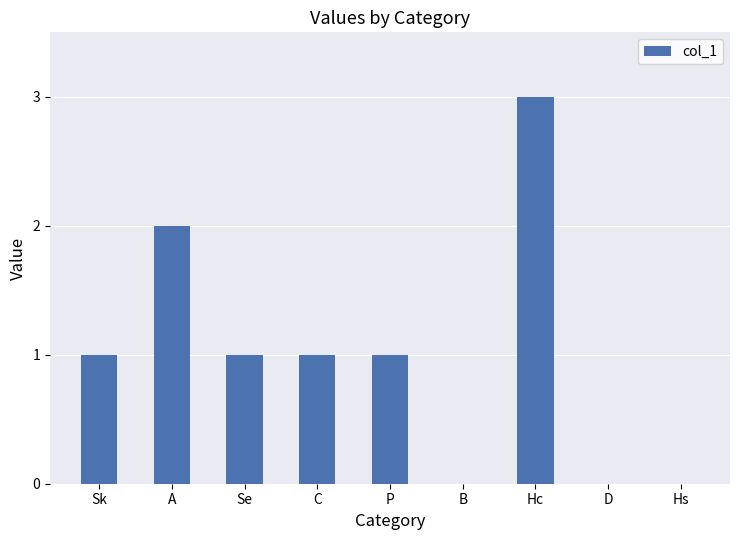

The value at Hs is 0. True or false?

True